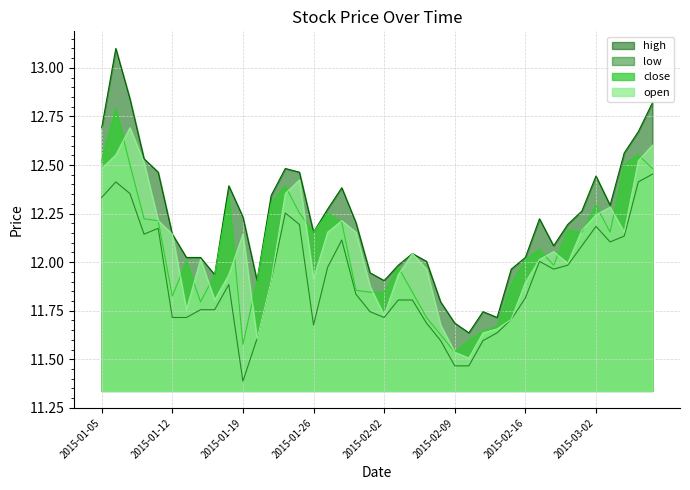

How many lines are shown in the chart?

4